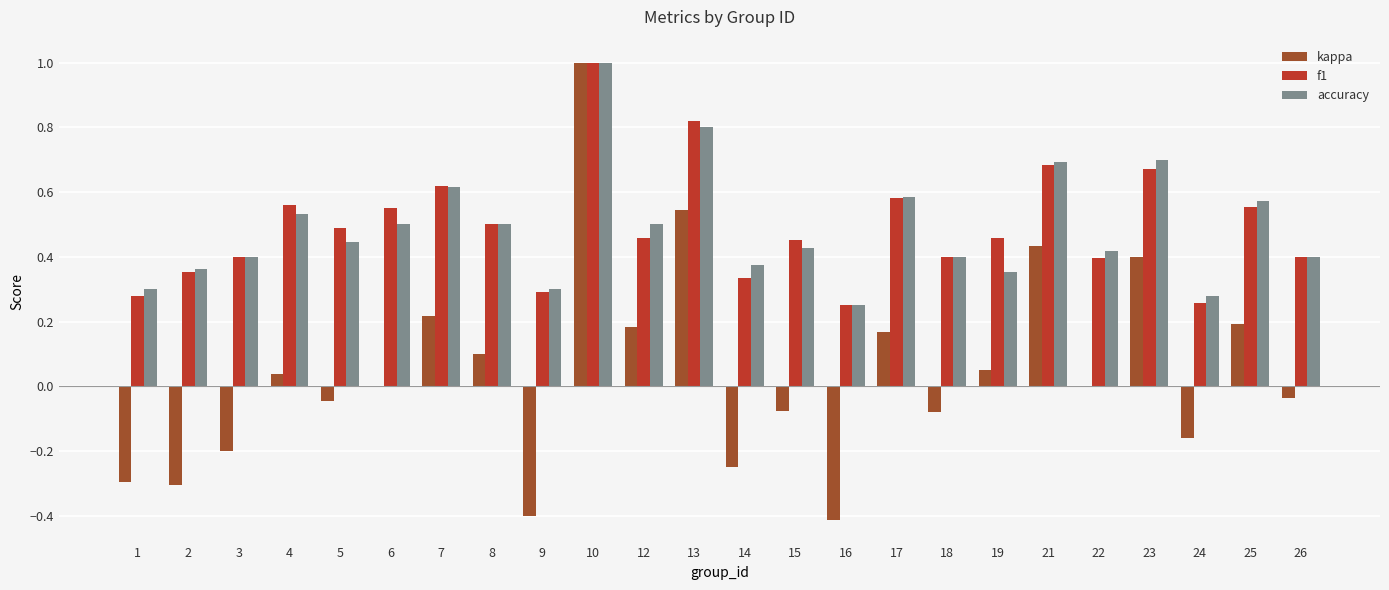

Which label corresponds to the largest value in the chart?

10